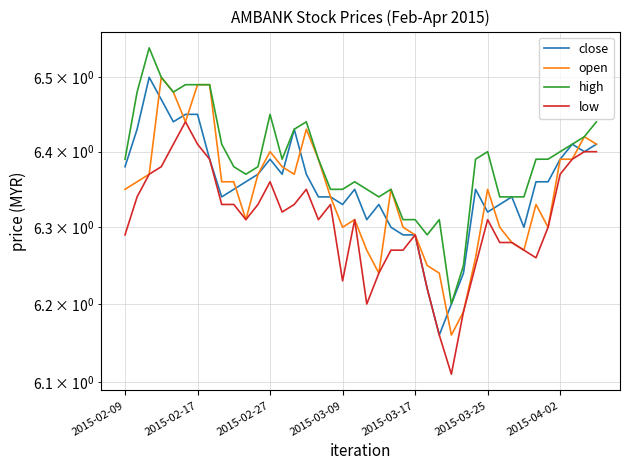

What is the difference between the maximum and minimum values in the close series?

0.3